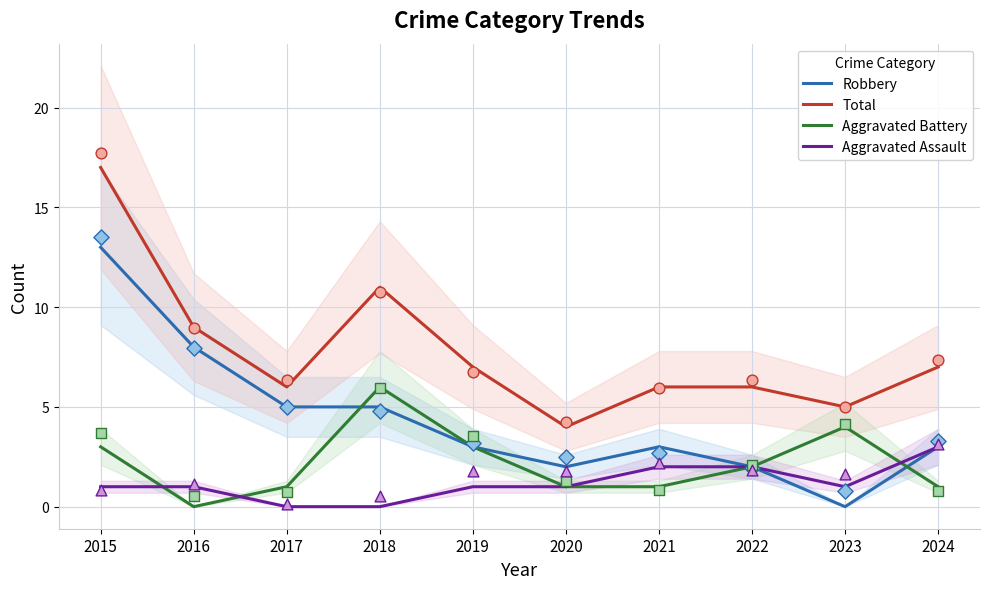

Which series reaches the minimum Y coordinate?

Robbery